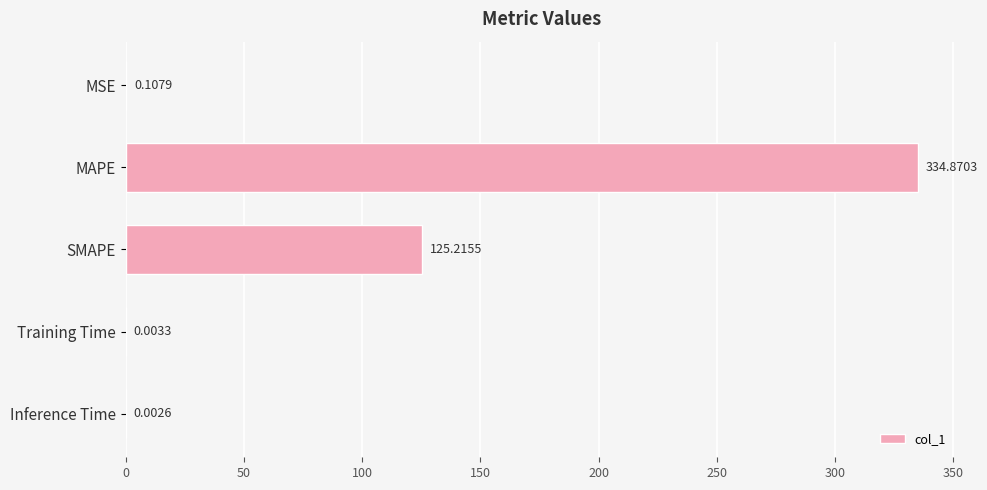

Where is the data nearest to the value 167?

SMAPE